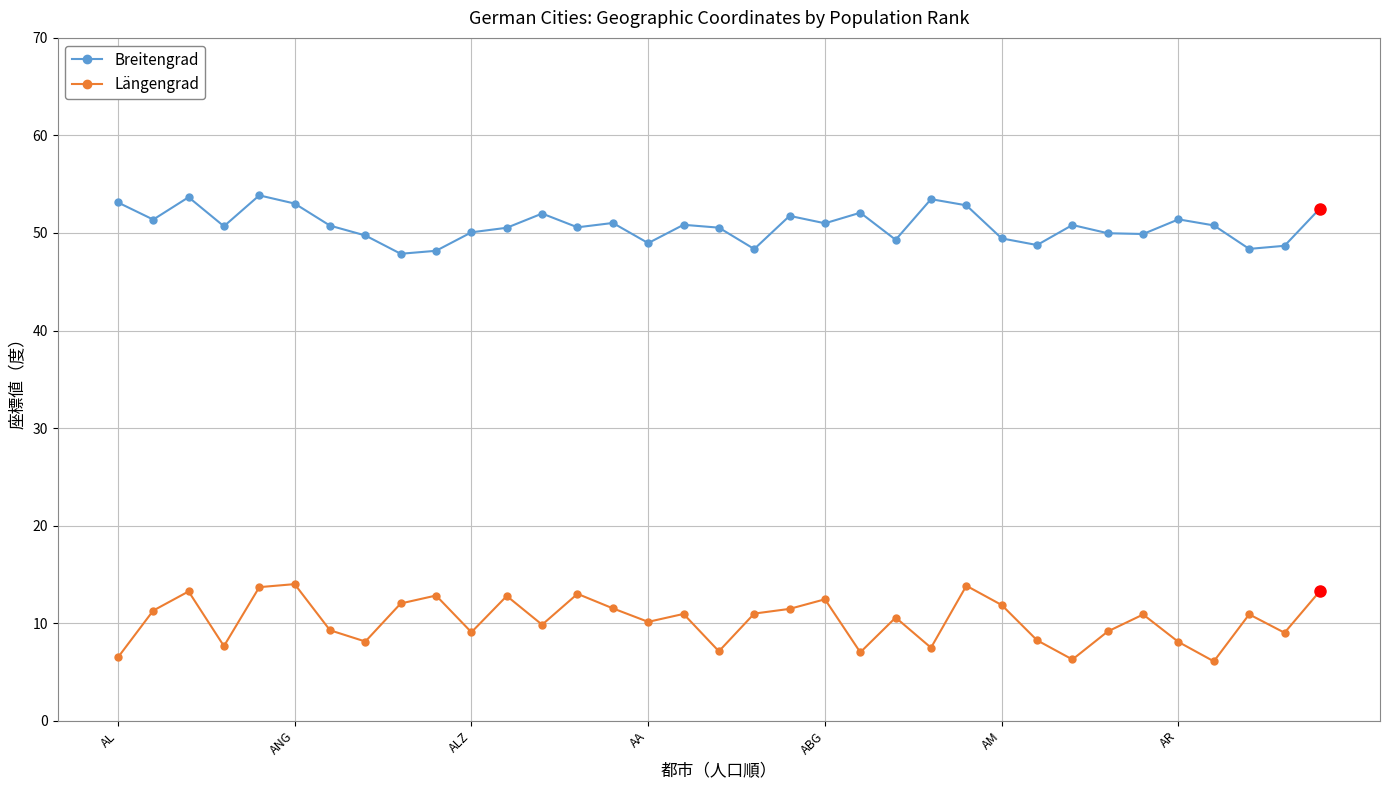

Rank the series by their average value, from highest to lowest.

Breitengrad, Längengrad